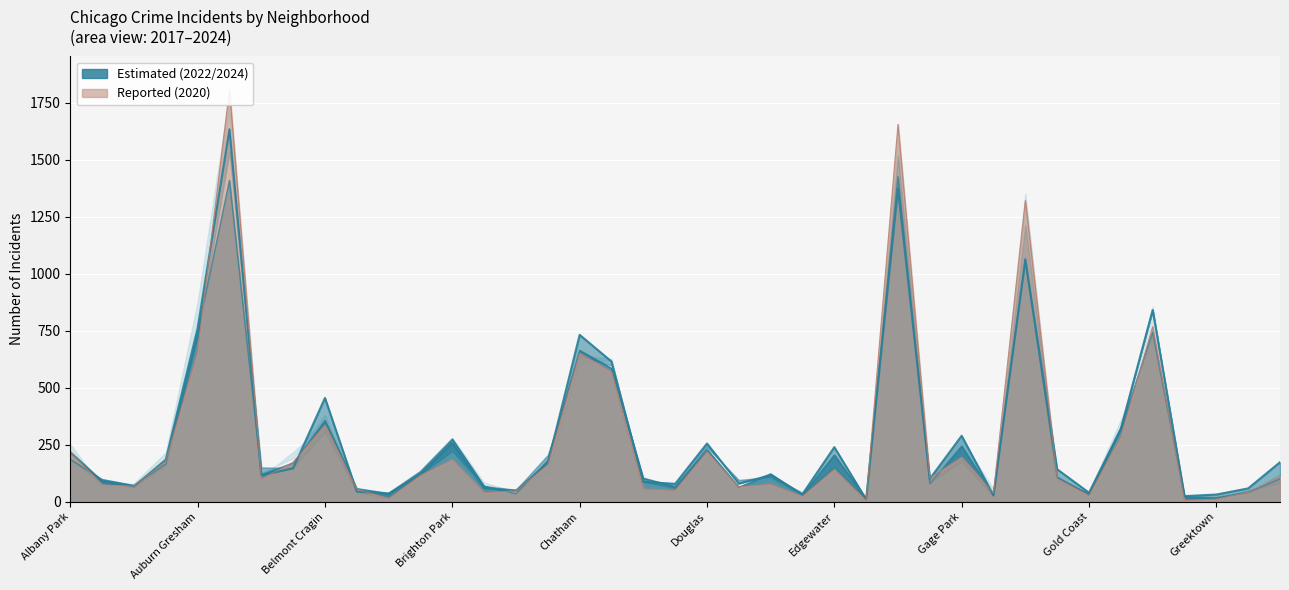

What is the value of the 2022 point at the 33rd from the left?

32